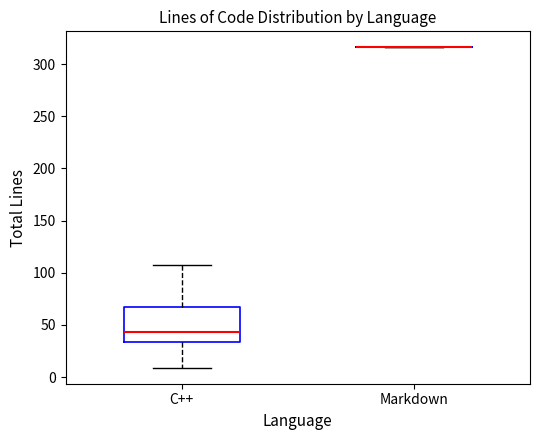

Reading left to right, read every box against the y-axis: the position of its median line, the range the box covers, and the ends of its whiskers. The values are not printed on the chart, so give them approximately, as read against the axis.

C++: median 45, box 35 to 65, whiskers 10 to 105
Markdown: box collapsed to a line at 315, whiskers 315 to 315